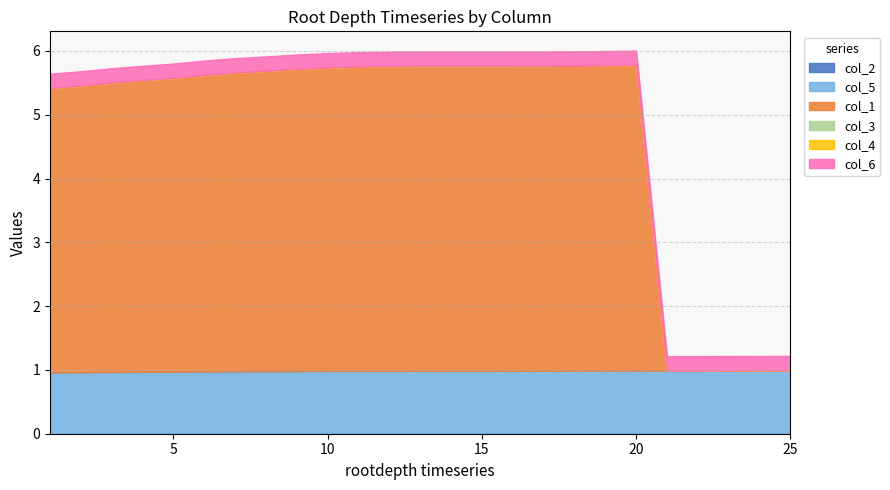

What is the value of the col_6 point at the 13th from the left?

0.2